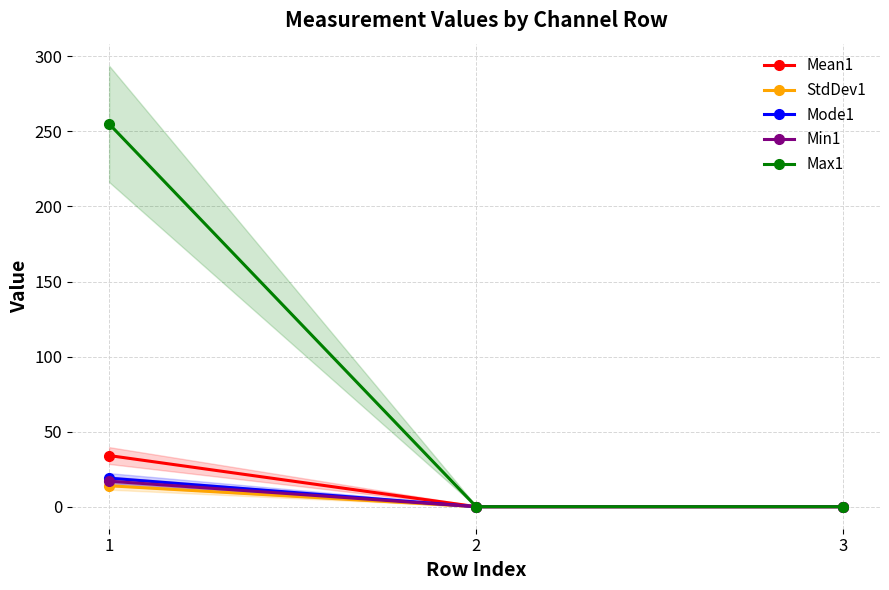

True or false: Max1 has a value of 0.0 at 2.

True